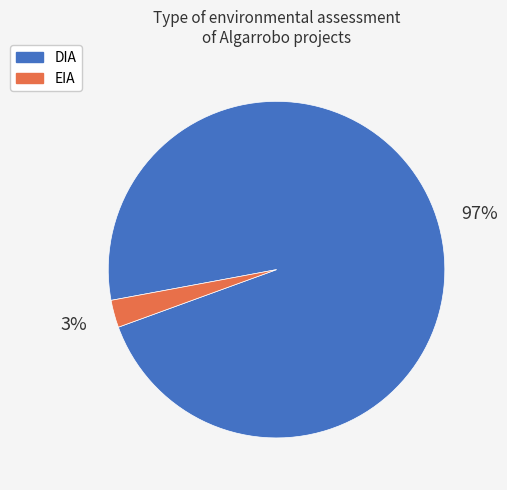

Between EIA and DIA, which is larger?

DIA